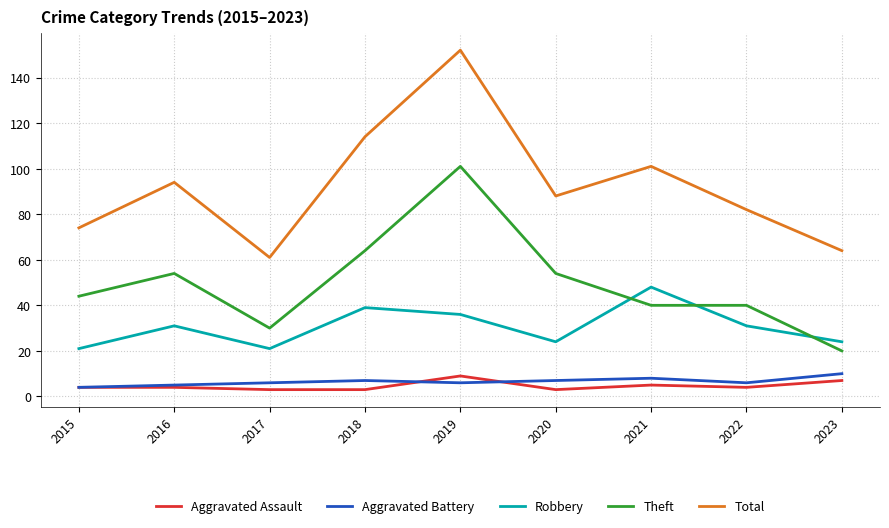

How many categories are shown in the chart?

9